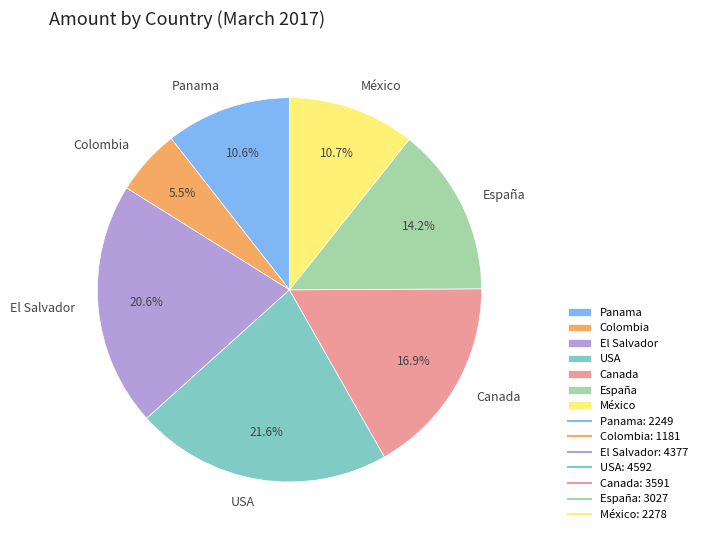

To the nearest percent, what is the combined percentage of El Salvador and España?

35%